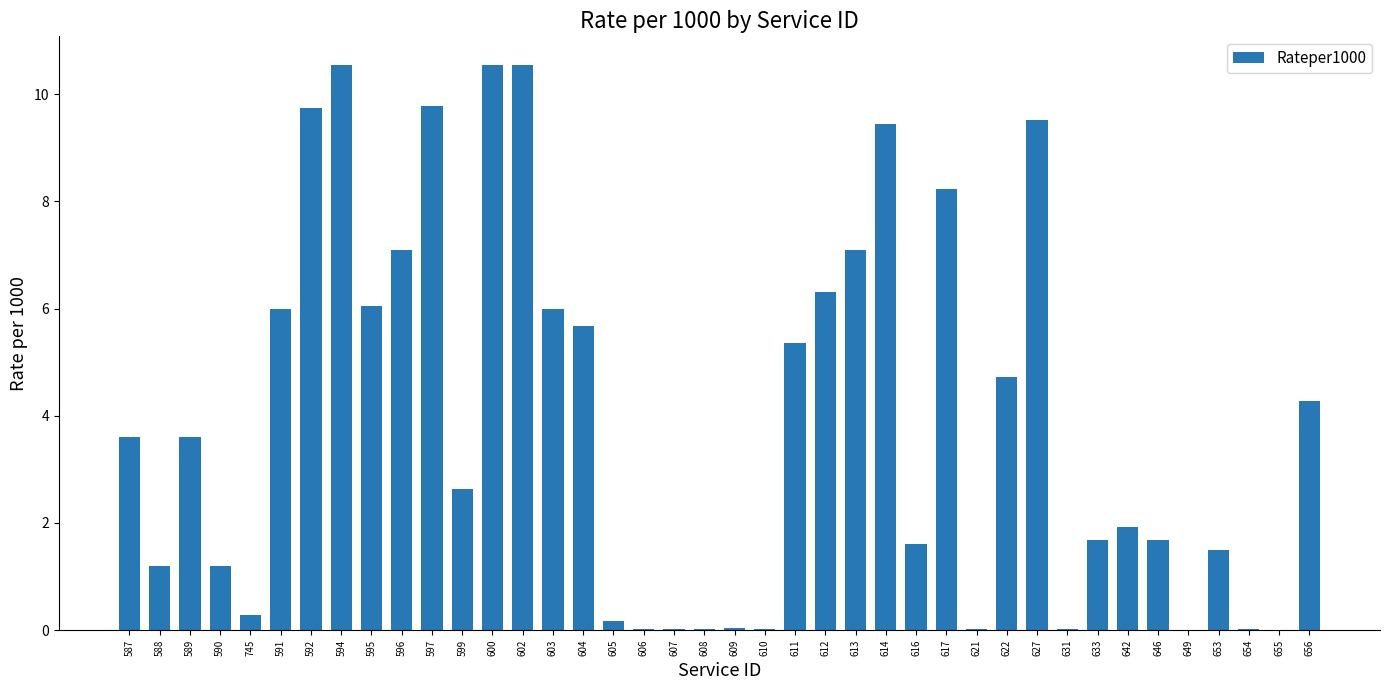

Count the number of values greater than 3.

20